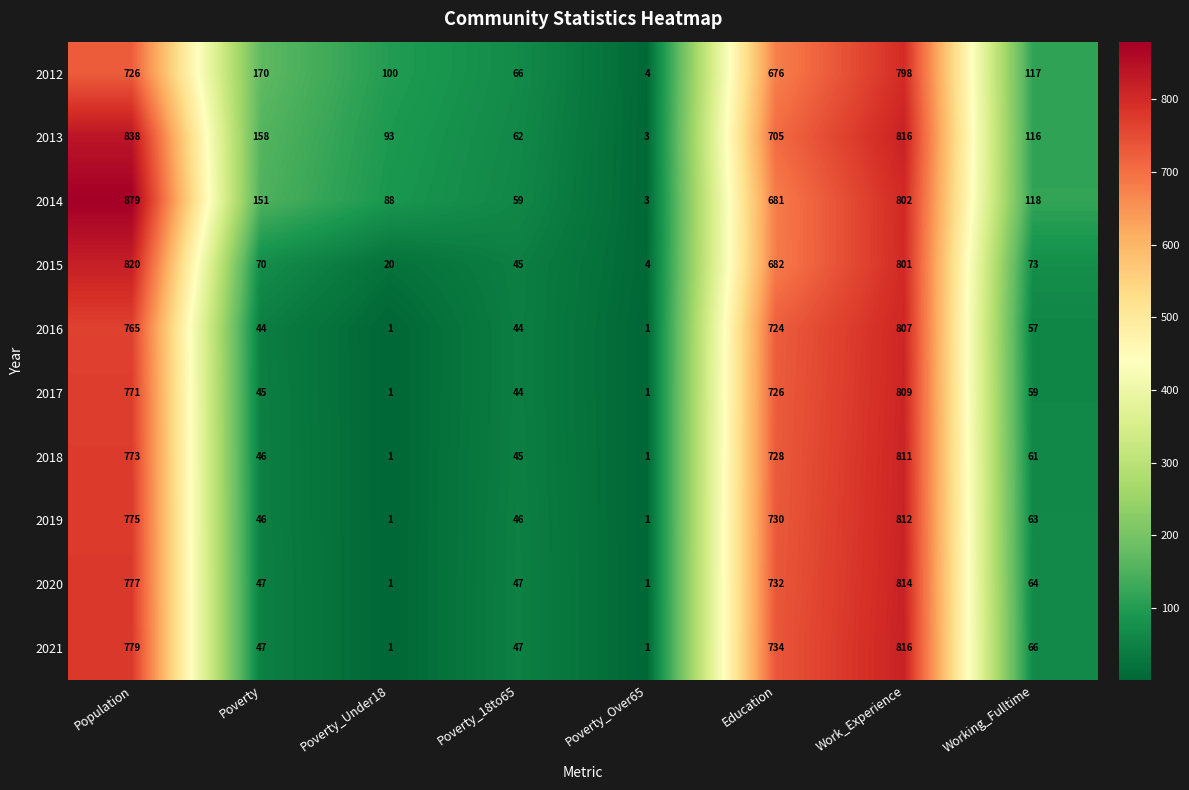

What is the spread (max minus min) of values at Education?

58